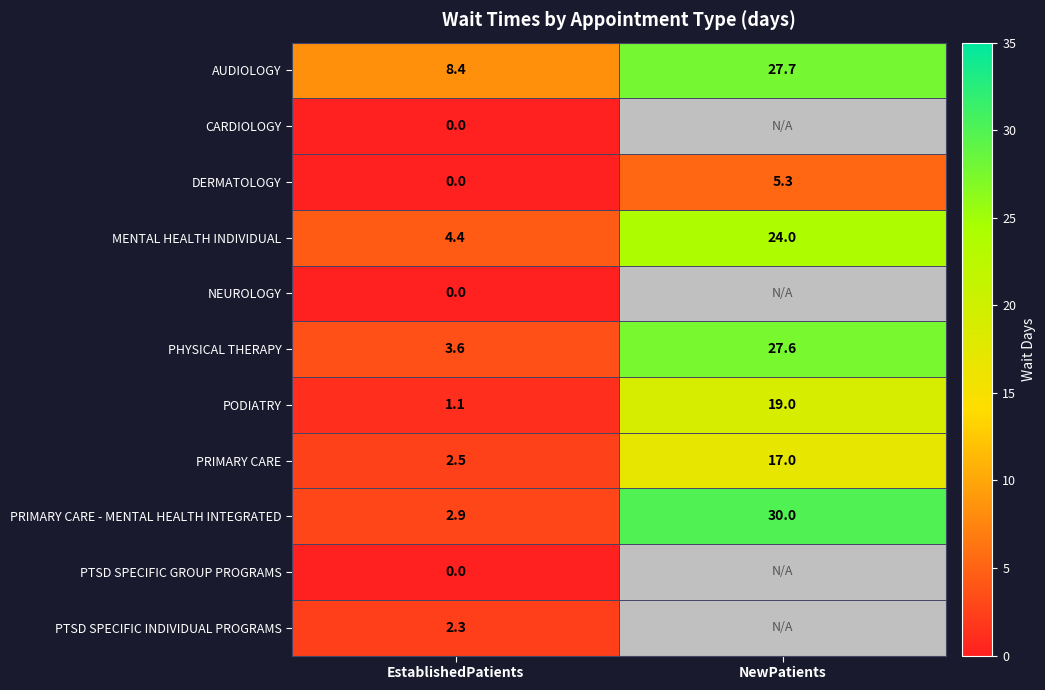

What is the sum of the MENTAL HEALTH INDIVIDUAL values at EstablishedPatients and NewPatients?

28.4